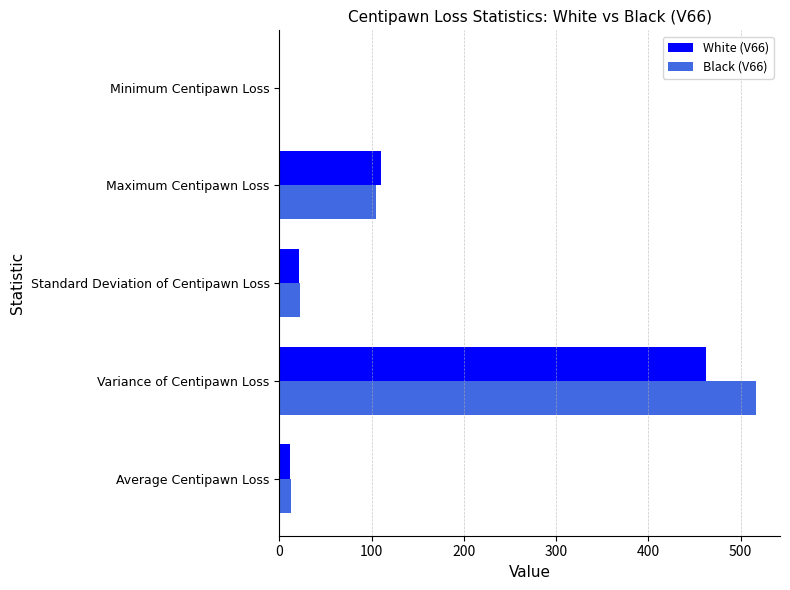

True or false: Black (V66) has a value of 185.0 at Variance of Centipawn Loss.

False